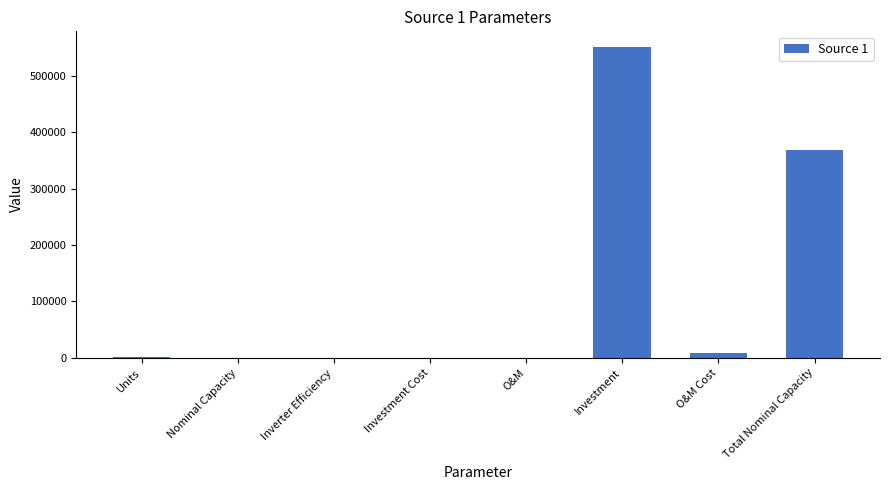

Are the bars horizontal?

No